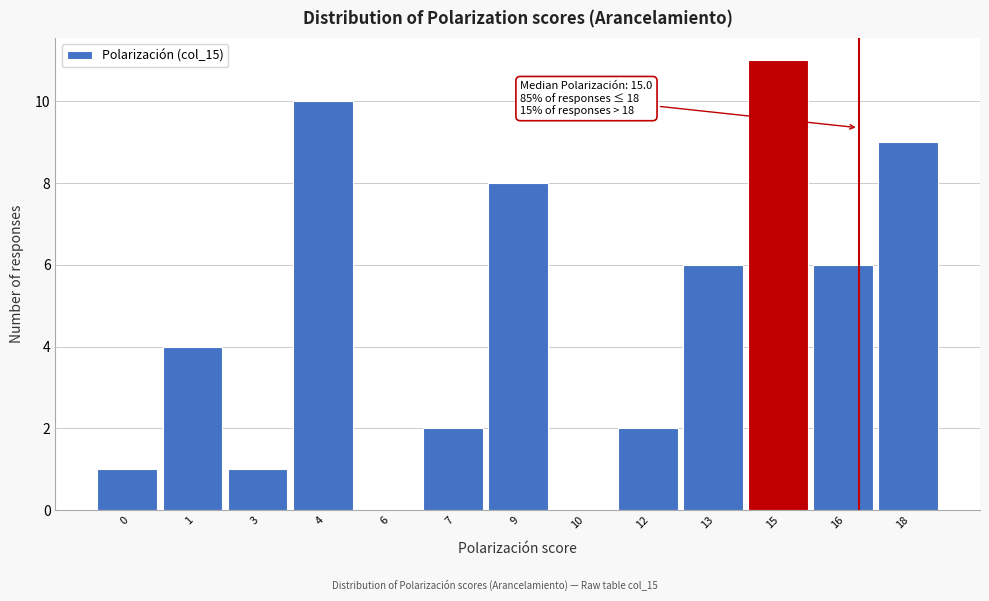

Reading left to right, what are all the values shown in this chart?

0=1	1=4	3=1	4=10	6=0	7=2	9=8	10=0	12=2	13=6	15=11	16=6	18=9